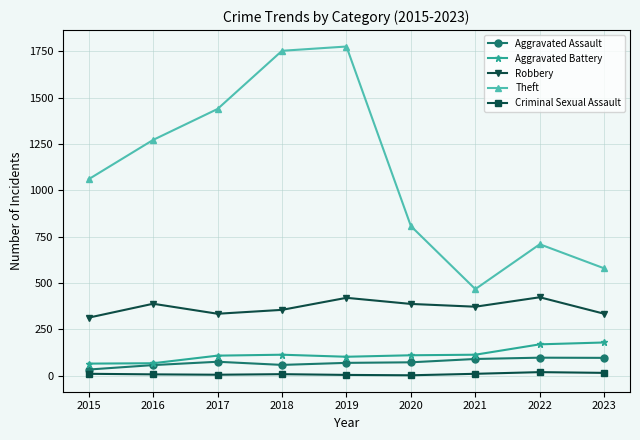

Count the number of data series in this chart.

5